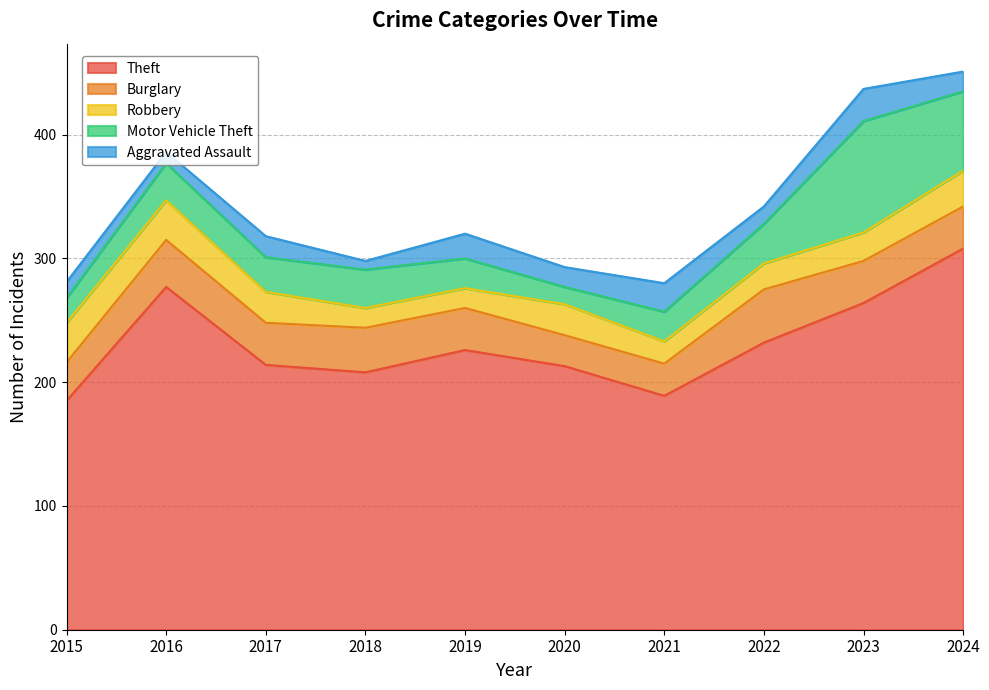

Reading left to right, extract all data points from this chart.

Theft: 185	277	214	208	226	213	189	232	264	308
Burglary: 31	38	34	36	34	25	26	43	34	34
Robbery: 32	32	25	16	16	25	18	21	23	29
Motor Vehicle Theft: 20	30	28	31	24	14	24	32	90	64
Aggravated Assault: 13	9	17	7	20	16	23	14	26	16